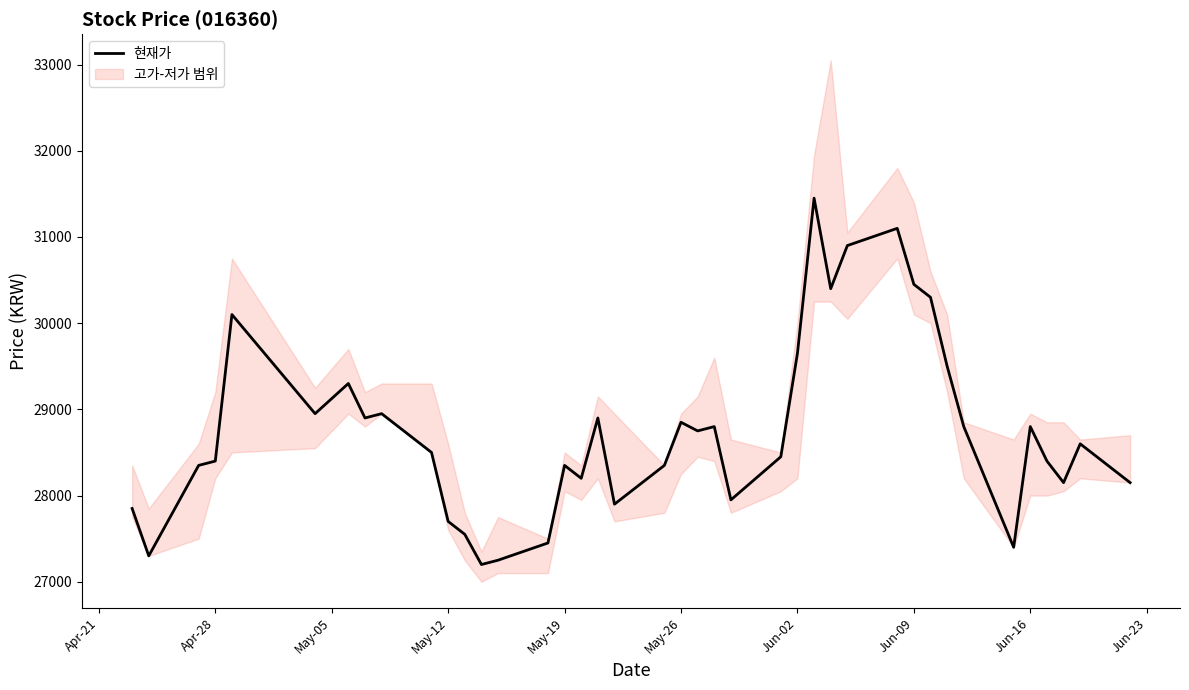

What is the minimum value for 현재가?

27200